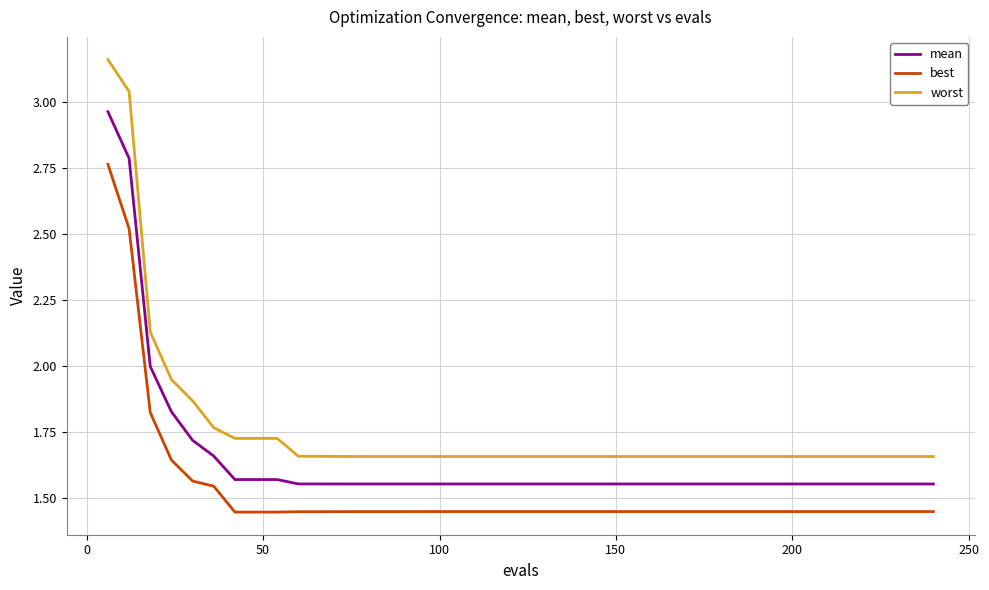

What is the sum of all best values?

61.1